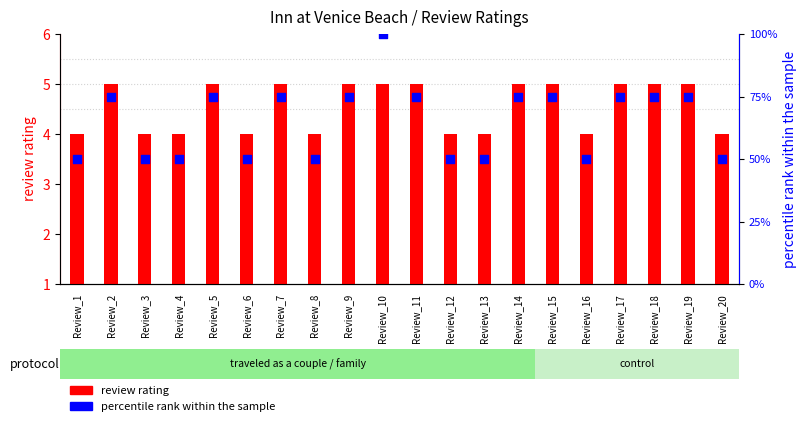

At which category is the sum across all series the highest?

Review_10